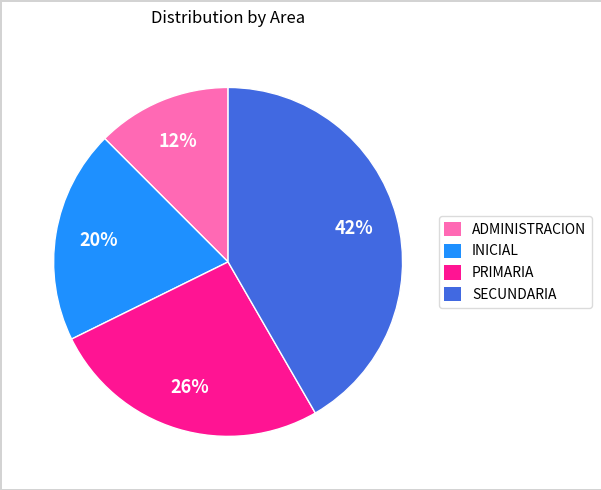

Rank the categories by value from lowest to highest.

ADMINISTRACION, INICIAL, PRIMARIA, SECUNDARIA